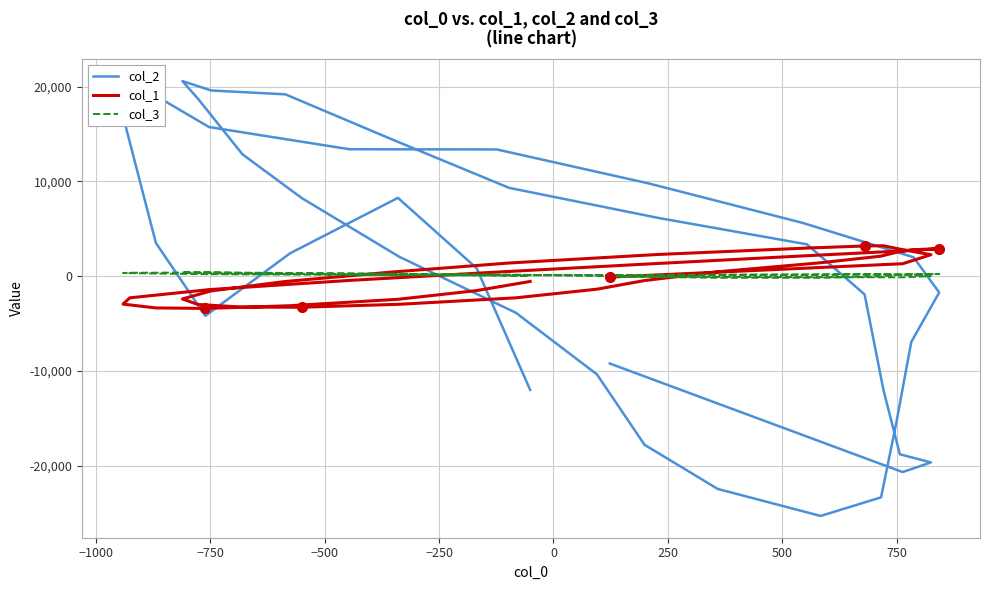

What are all the series names shown in the legend?

col_2, col_1, col_3